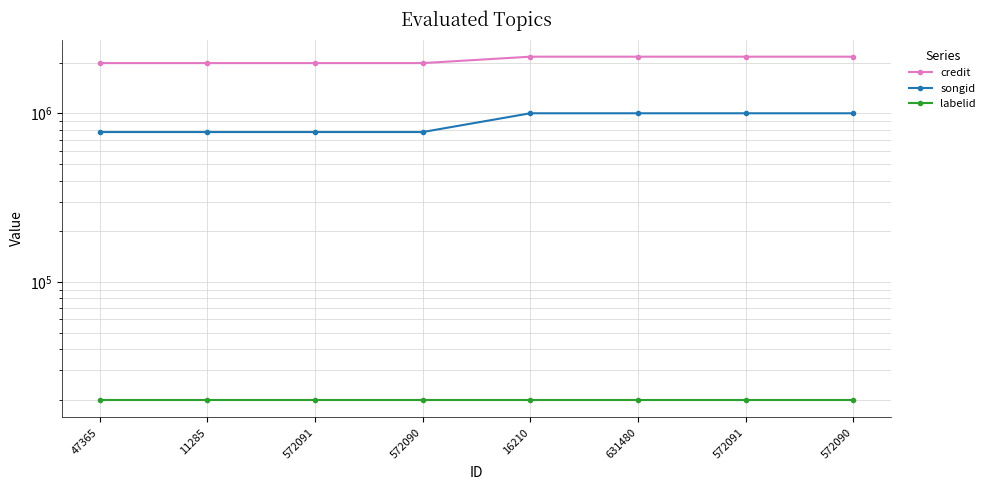

The songid series shows 441171 at 16210. True or false?

False